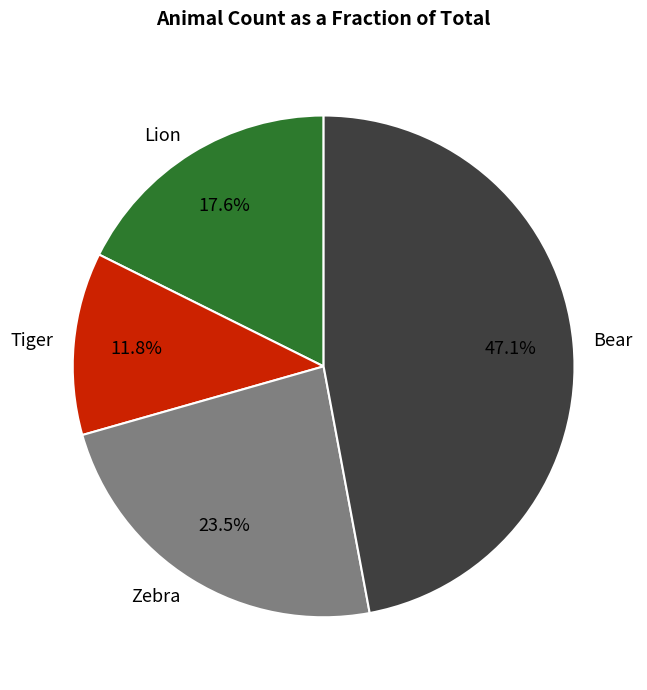

What percentage is NOT represented by Bear?

52.9%